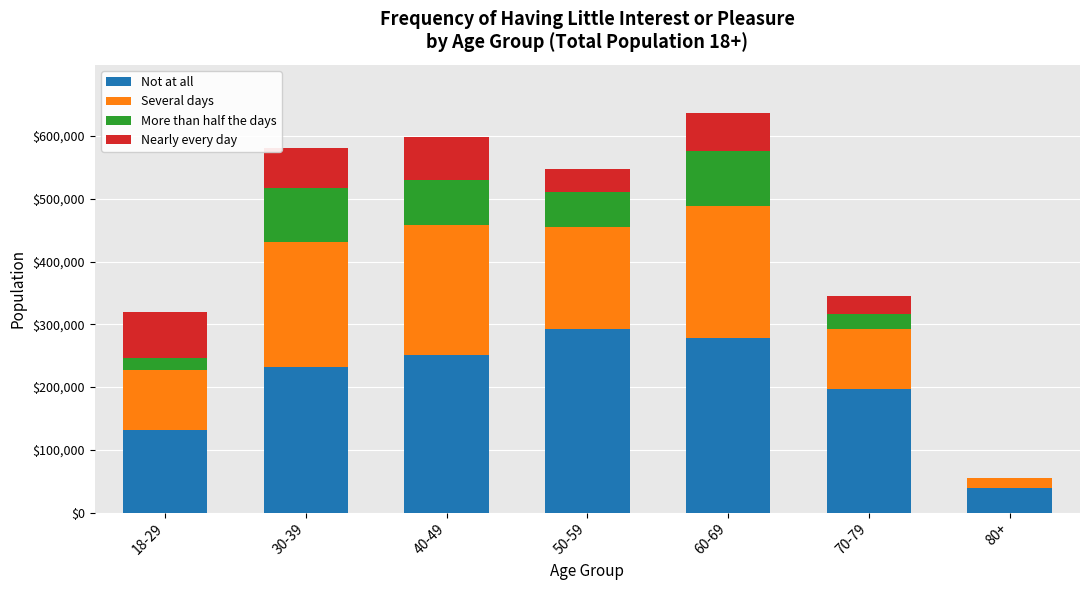

What is the maximum value for Not at all?

291769